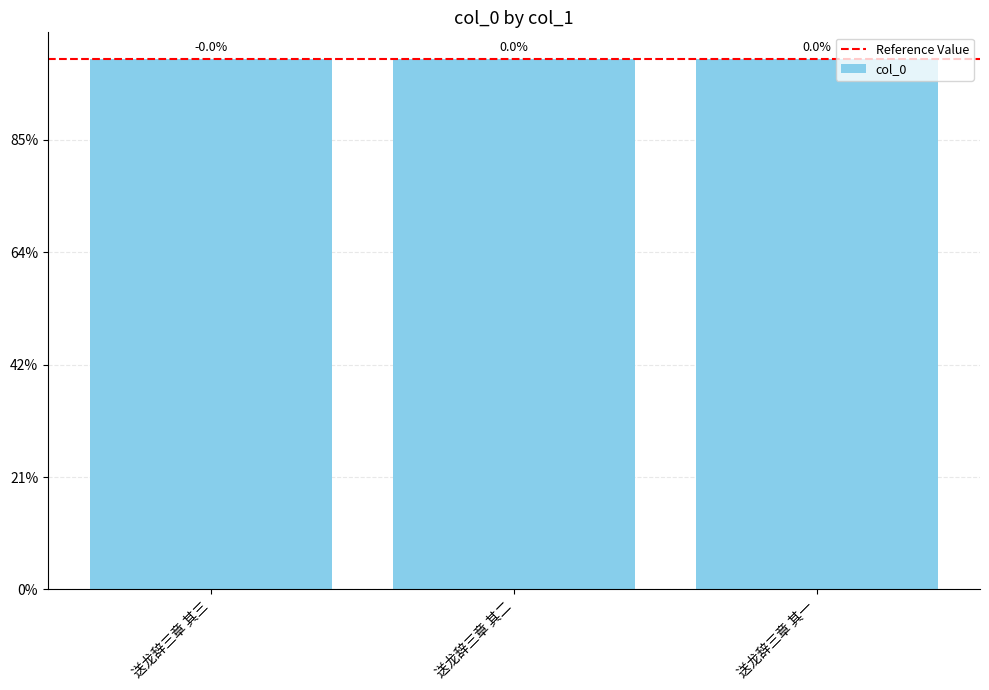

Which category has the lowest value across all series?

送龙辞三章 其三